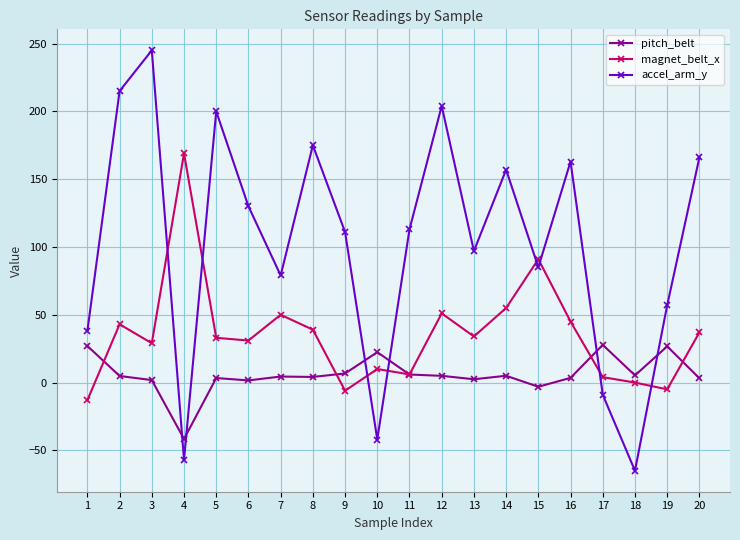

The value of pitch_belt at 10 is 22.4. True or false?

True